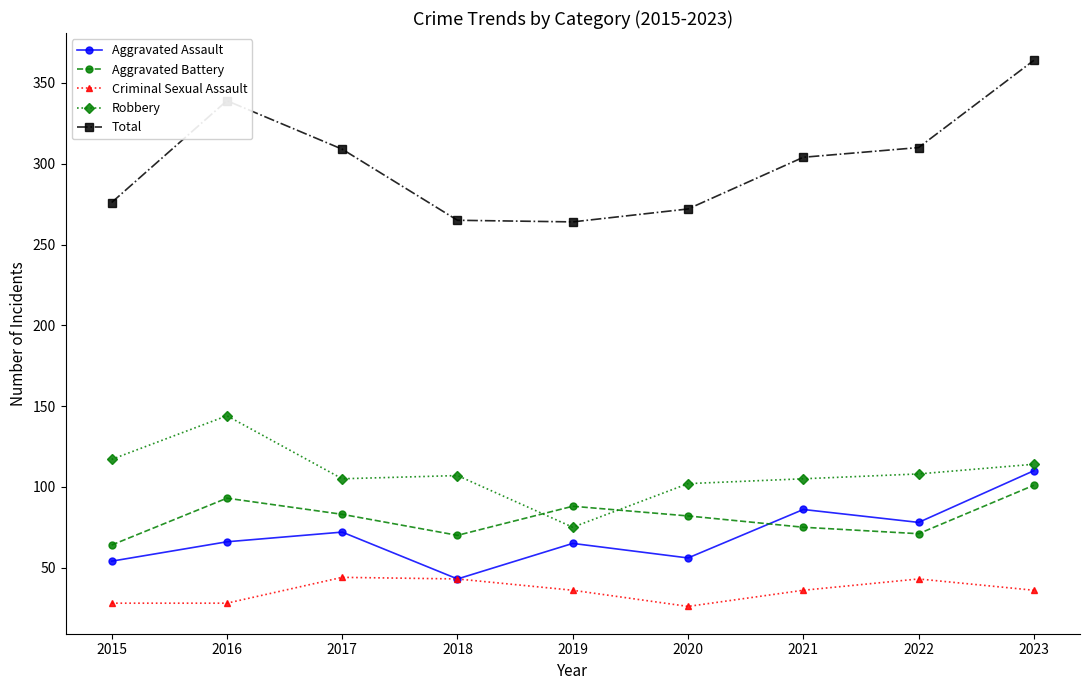

What are all the series names shown in the legend?

Aggravated Assault, Aggravated Battery, Criminal Sexual Assault, Robbery, Total